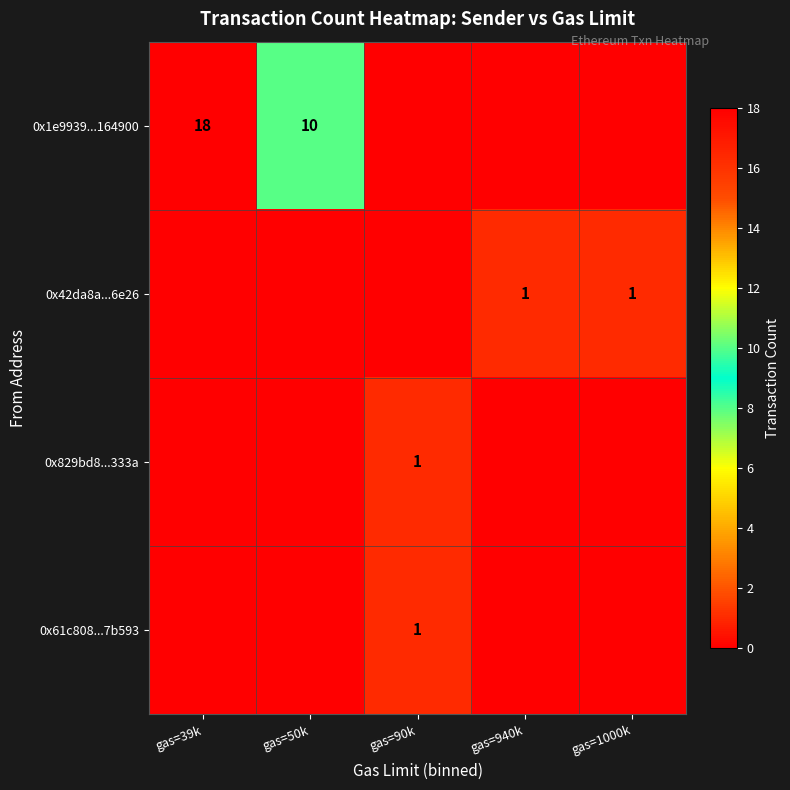

Is it true that 0x1e9939...164900 equals 3 at gas=50k?

False